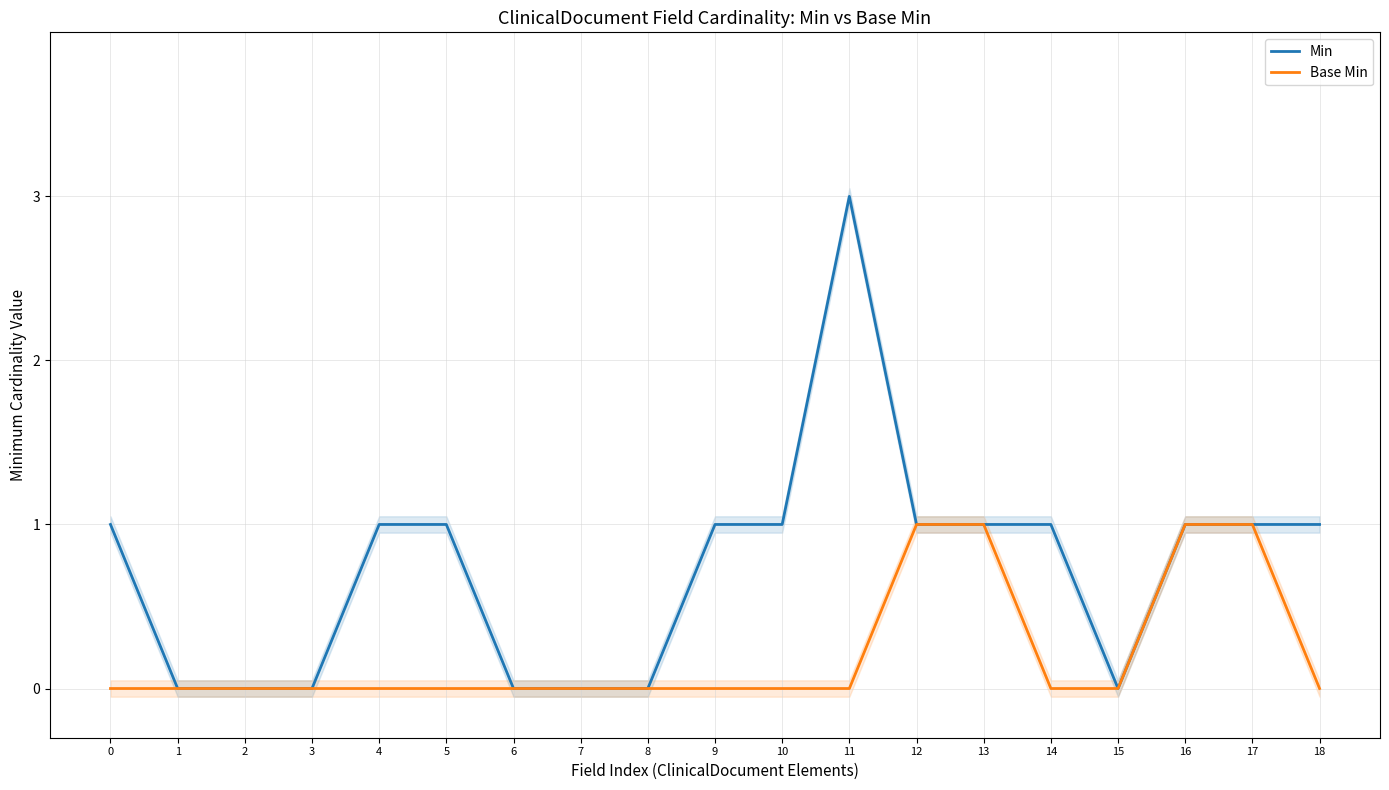

Does the chart have visible grid lines?

Yes